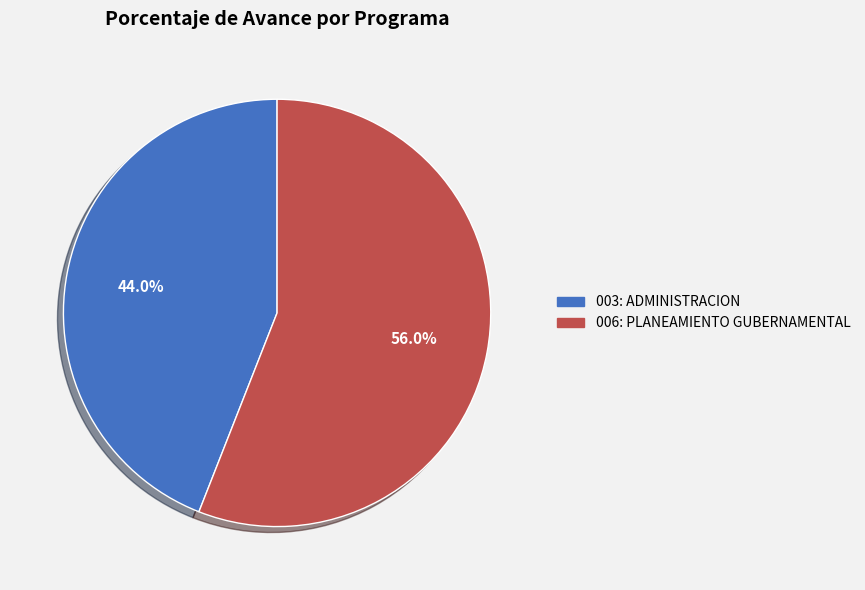

Does 006: PLANEAMIENTO GUBERNAMENTAL account for over 50% of the chart?

Yes